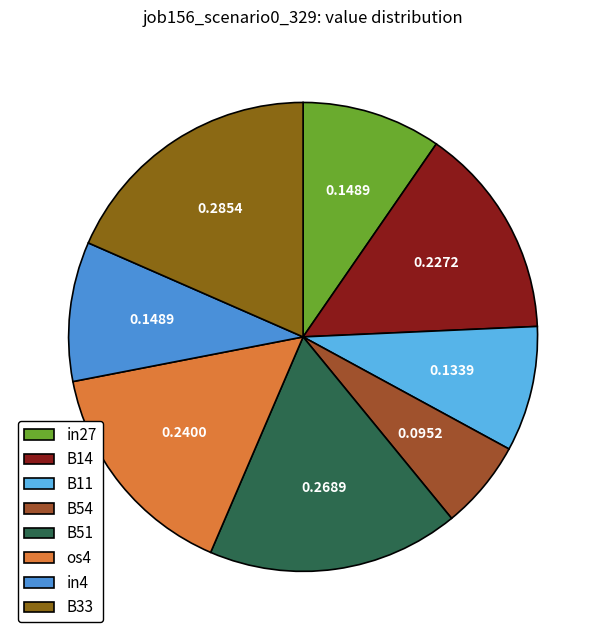

What percentage is the B14 slice, to the nearest percent?

15%